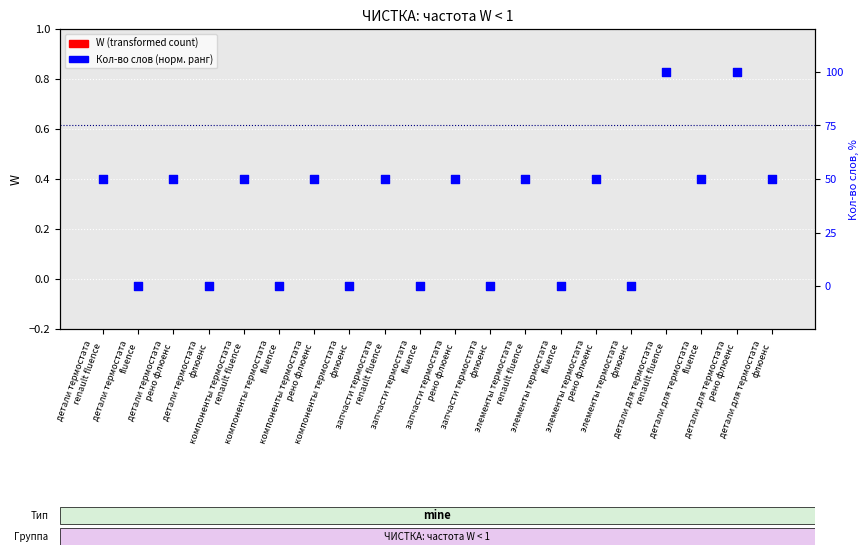

Which series has the largest Y range (max minus min)?

Кол-во слов (норм.)